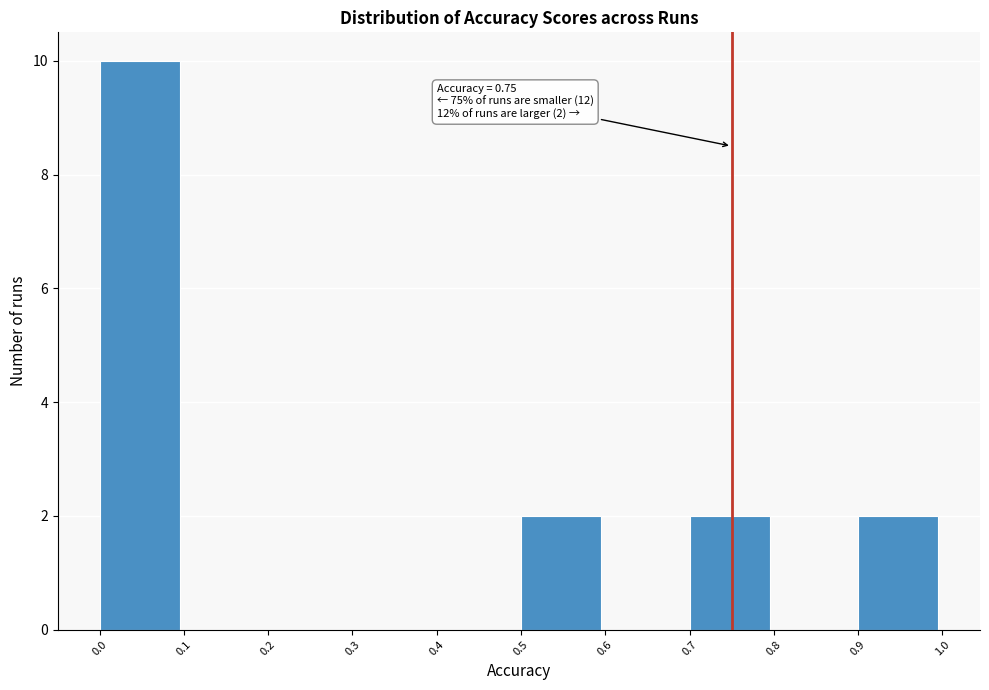

Which range on the x-axis has the tallest bar?

0.0 to 0.1